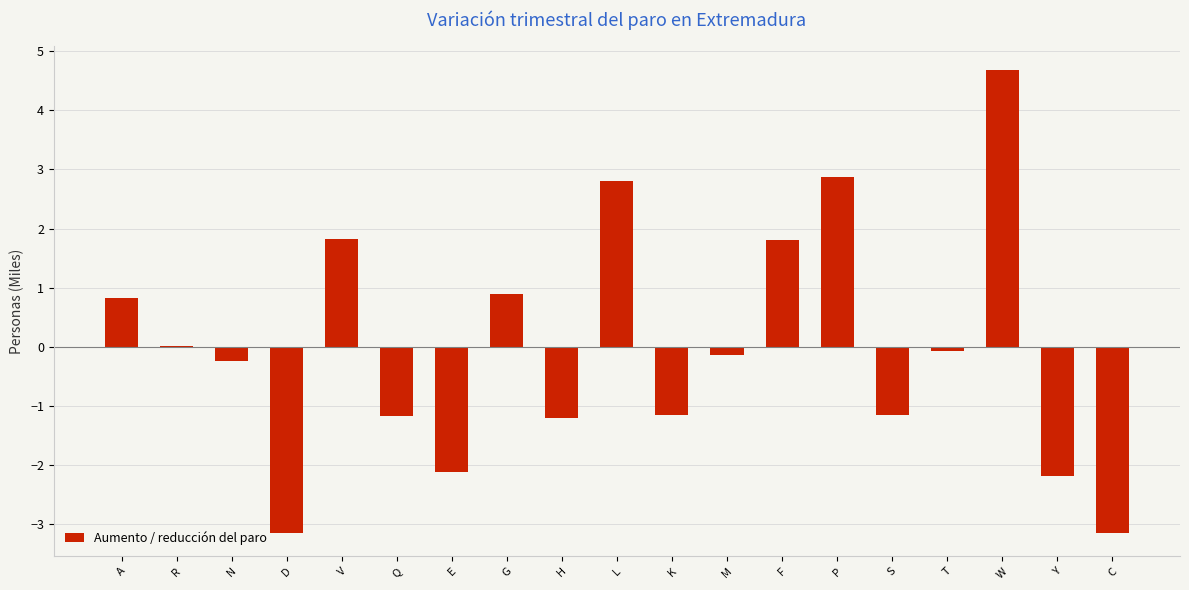

What is the change in value from W to C?

-7.8